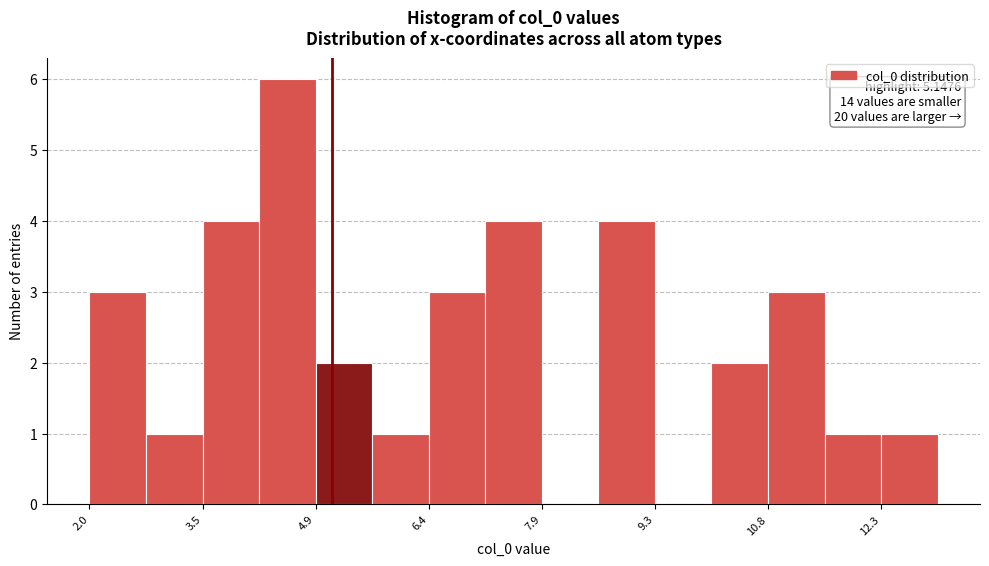

Read against the x-axis, roughly where is the centre of the tallest bar?

4.6